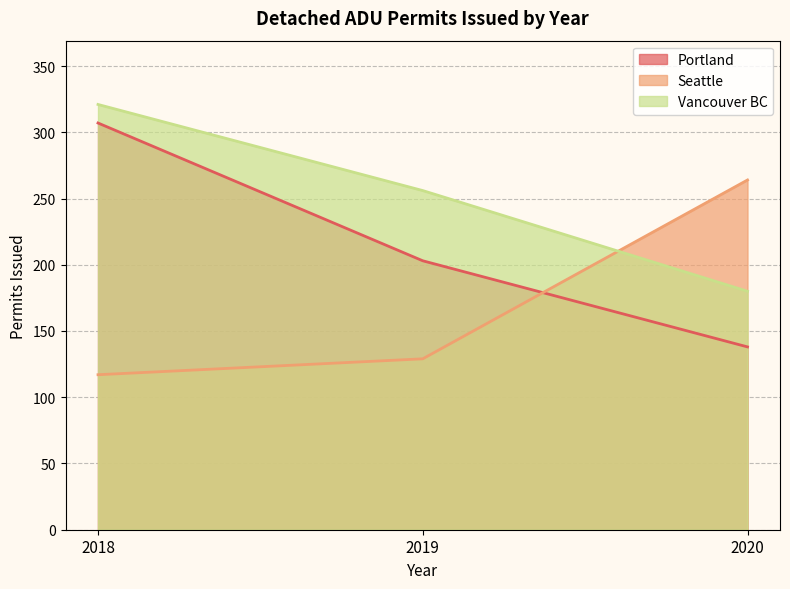

Does the chart have visible grid lines?

Yes